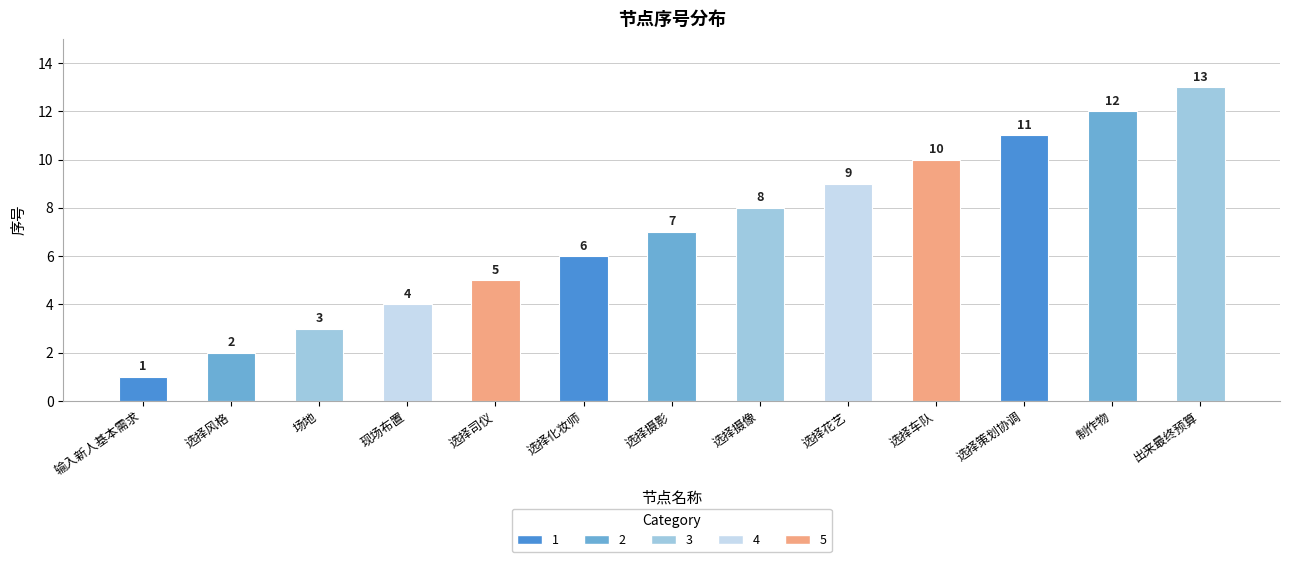

Is it true that the value at 出来最终预算 is 13?

True